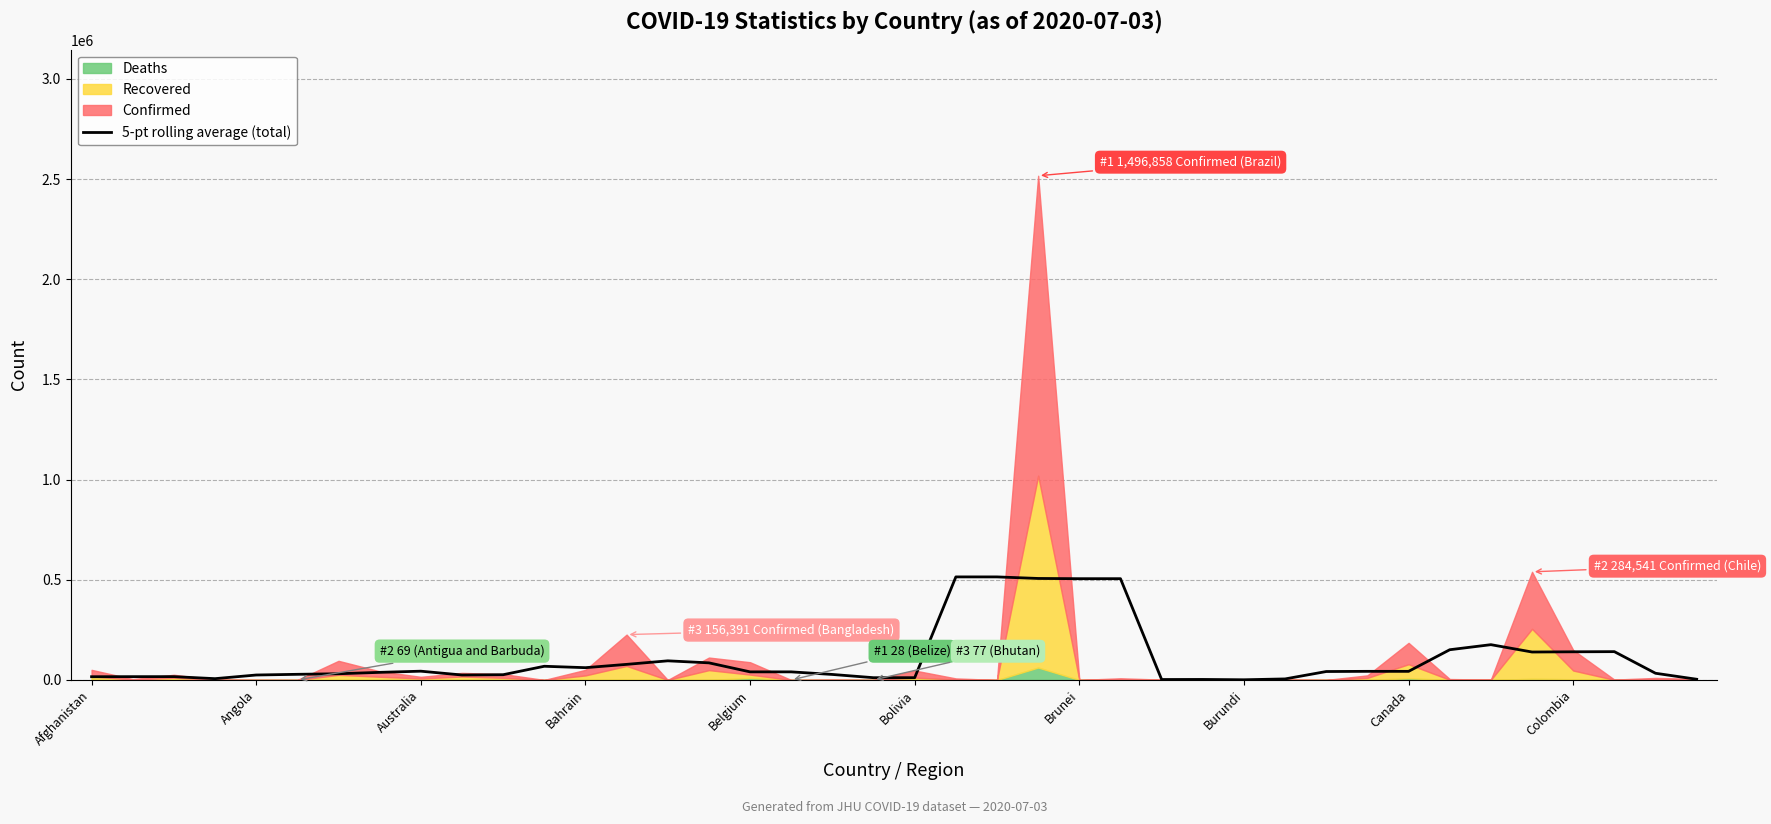

What is the maximum value for 5-pt rolling average (total)?

514366.4